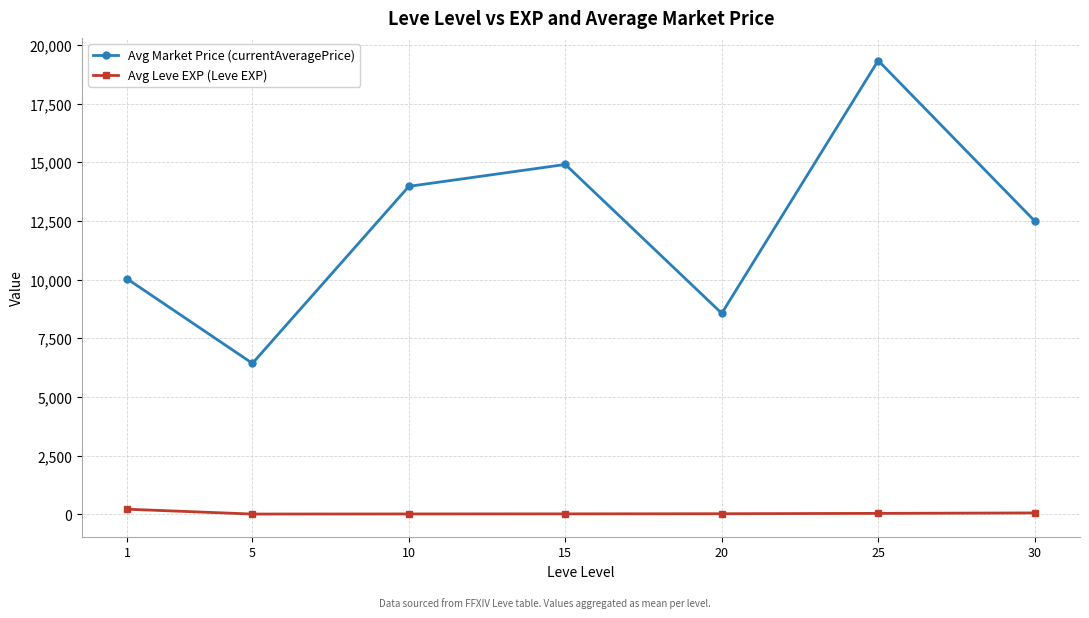

At which label does Avg Leve EXP (Leve EXP) first exceed 18?

1